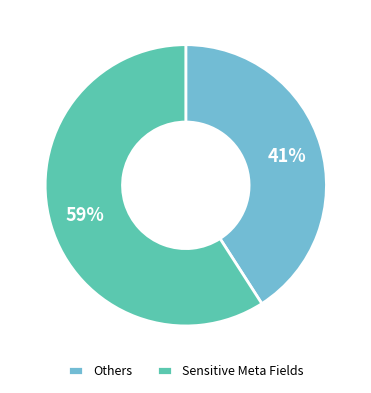

What percentage is the Sensitive Meta Fields slice, to the nearest percent?

59%